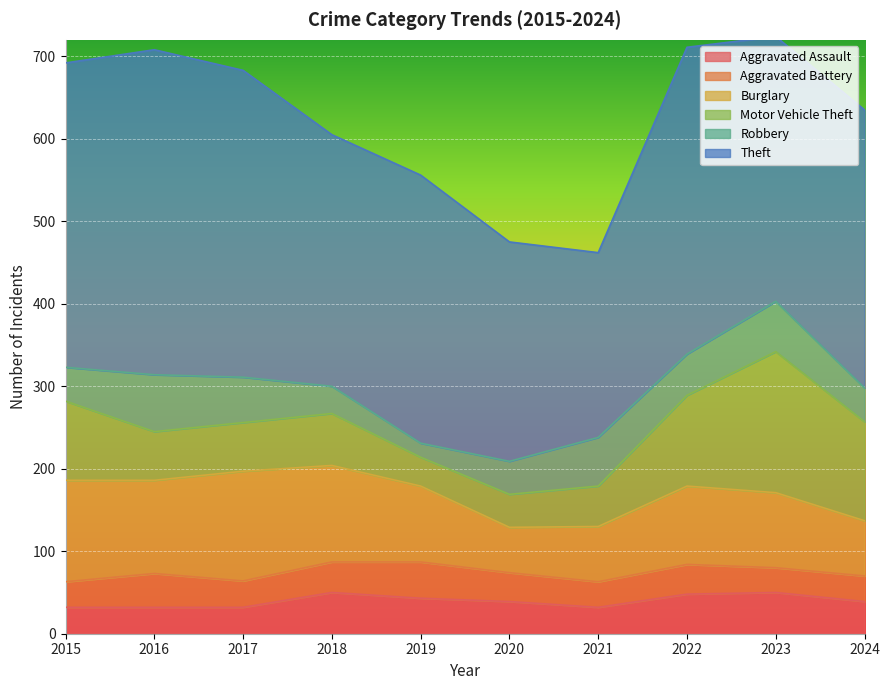

What are all the series names shown in the legend?

Aggravated Assault, Aggravated Battery, Burglary, Motor Vehicle Theft, Robbery, Theft